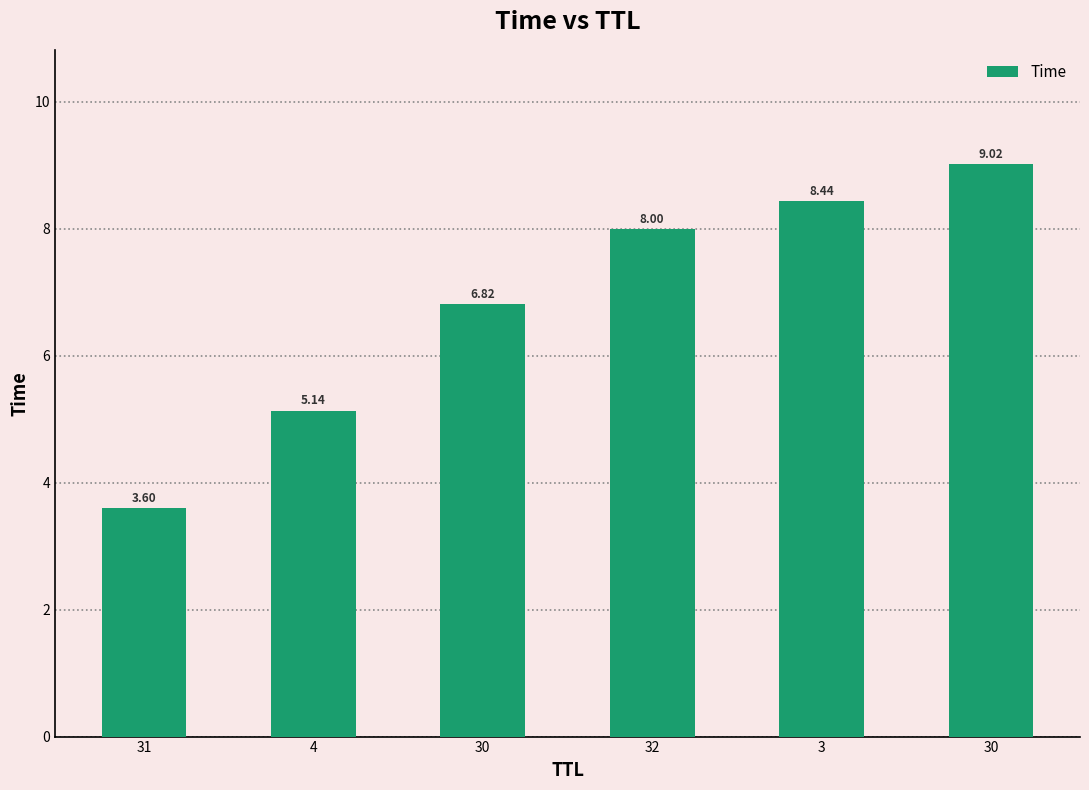

What is the average value?

6.8